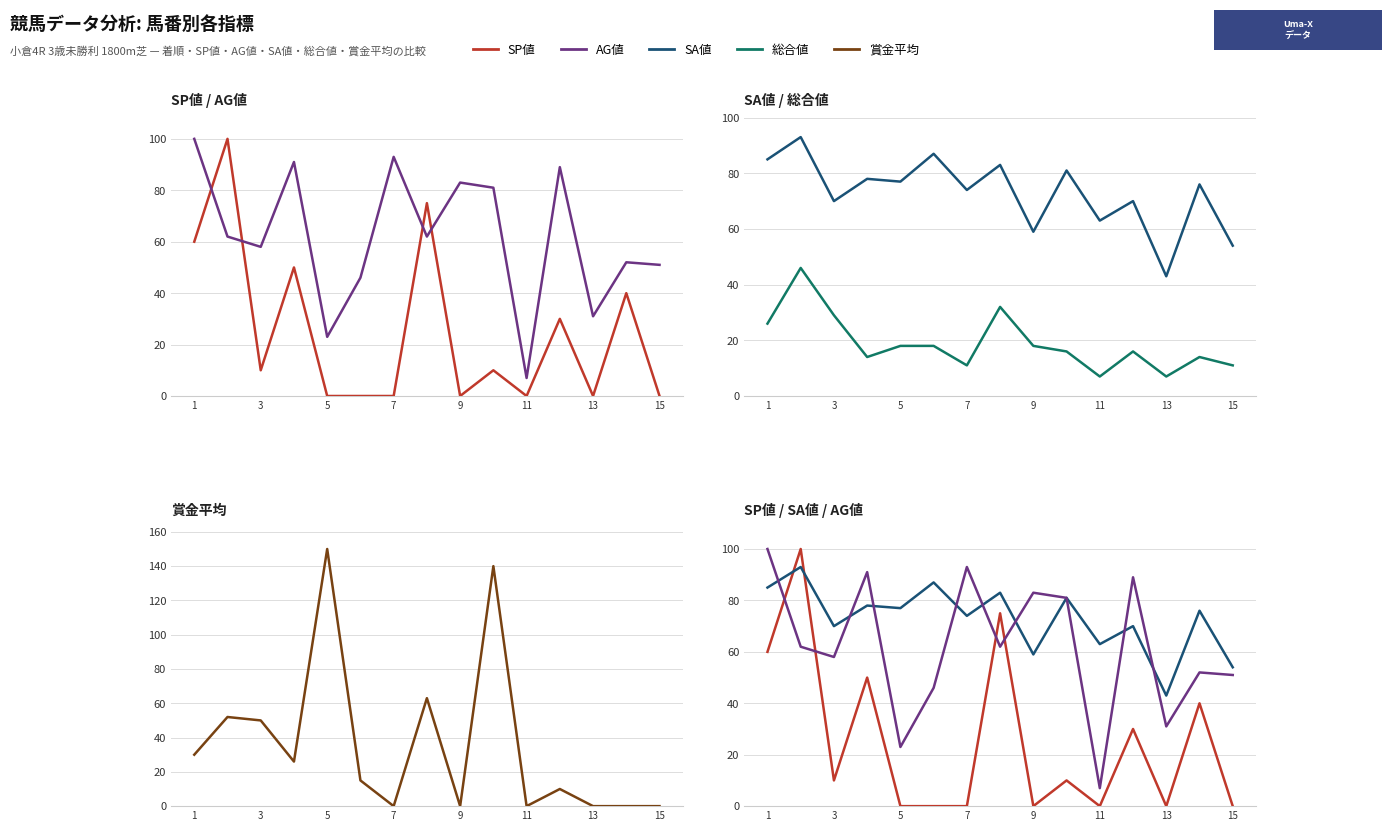

What is the difference between the maximum and minimum values in the AG値 series?

93